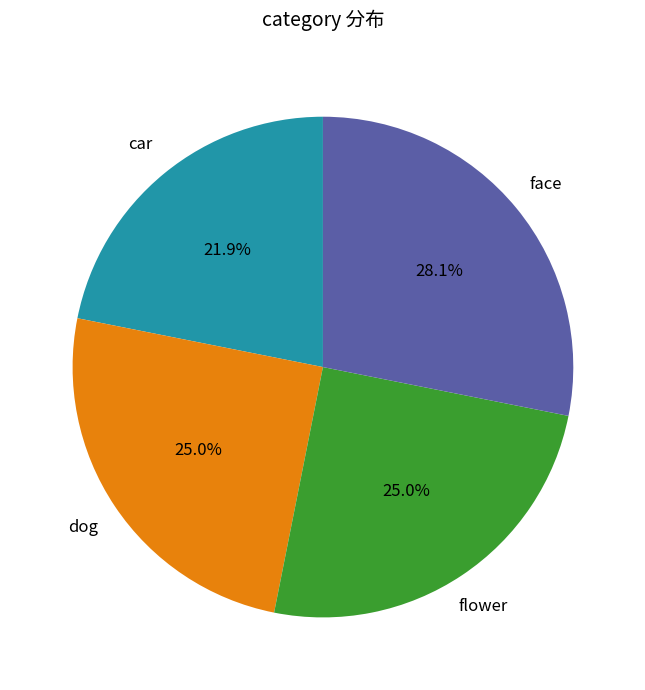

How many slices are in this pie chart?

4